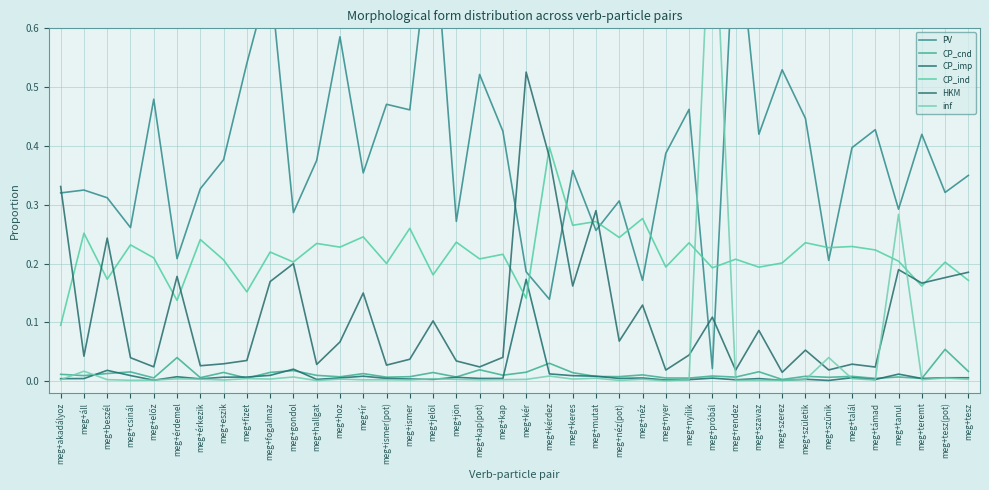

True or false: PV has more than 2 interior local peaks.

True